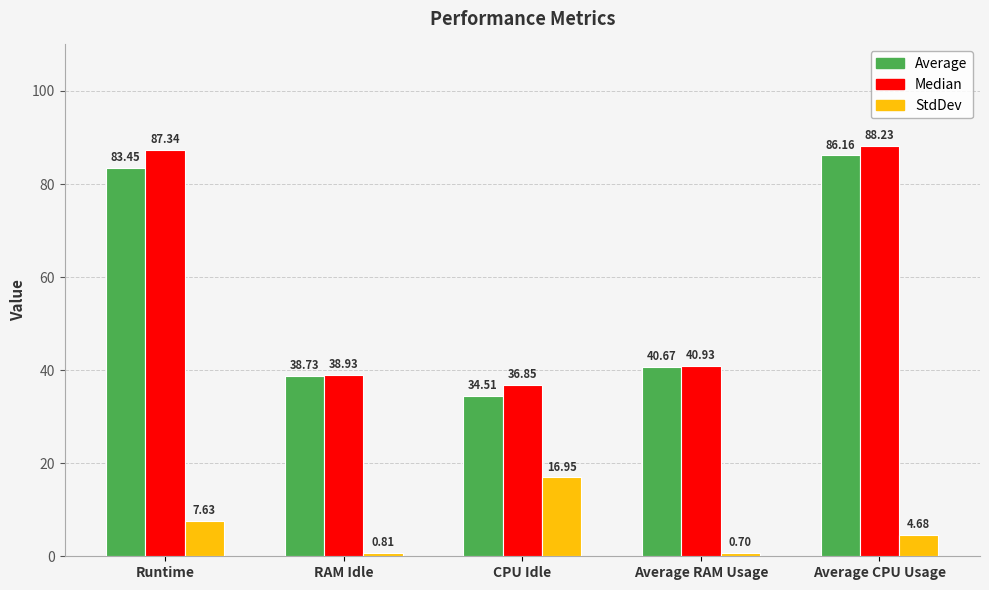

Which category has the highest value across all series?

Average CPU Usage